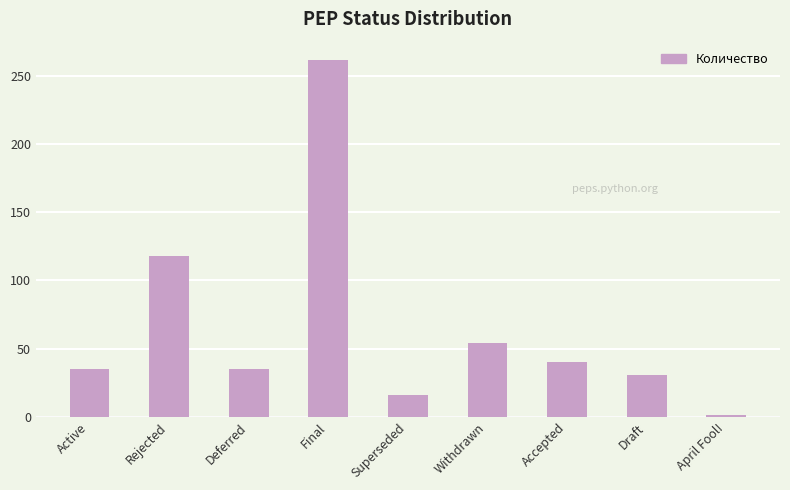

What is the difference between the values at Active and April Fool!?

34